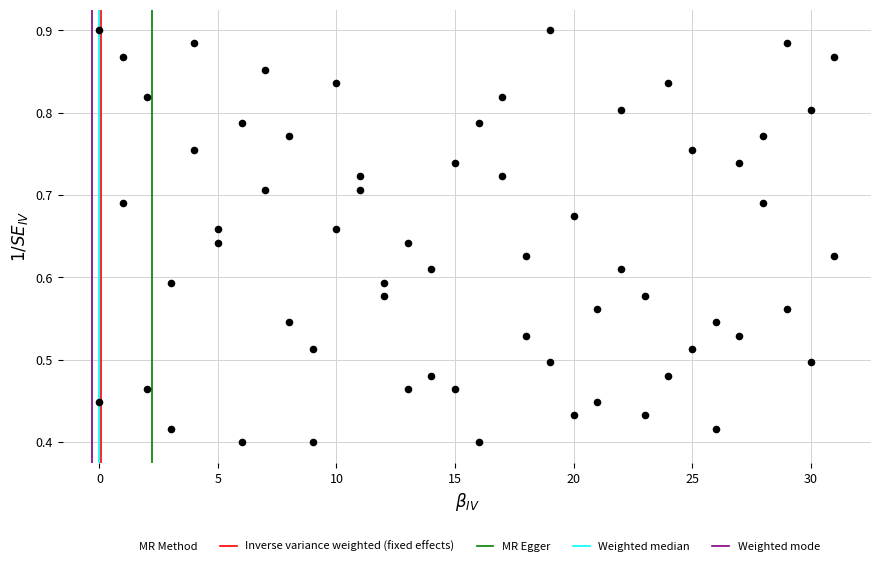

What is the range of X values (max minus min)?

31.0